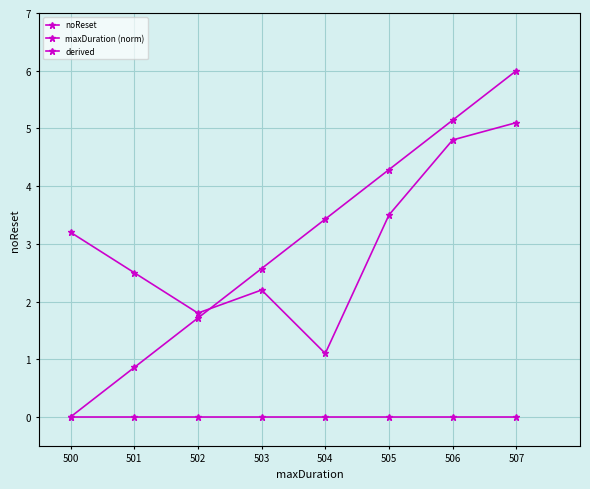

How many series are shown in this chart?

3